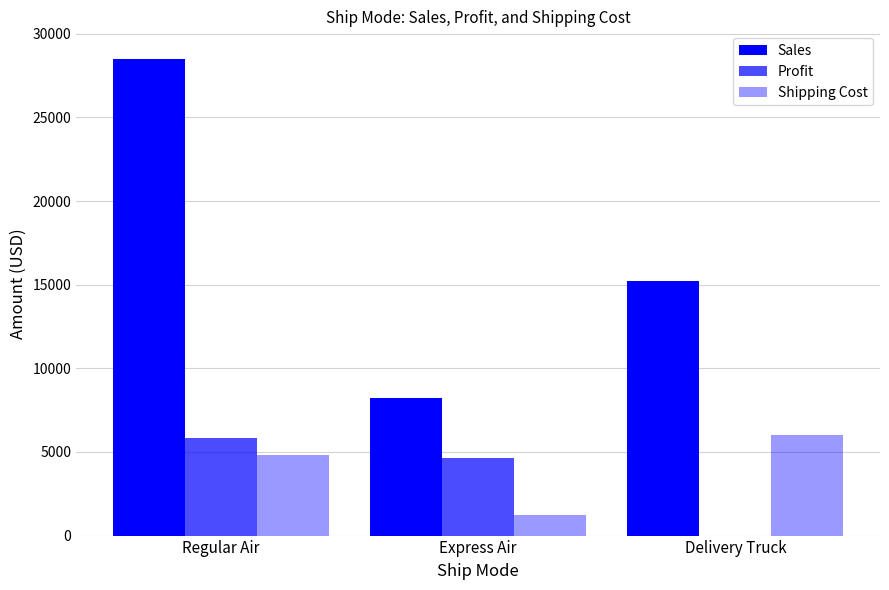

What are all the series names shown in the legend?

Sales, Profit, Shipping Cost